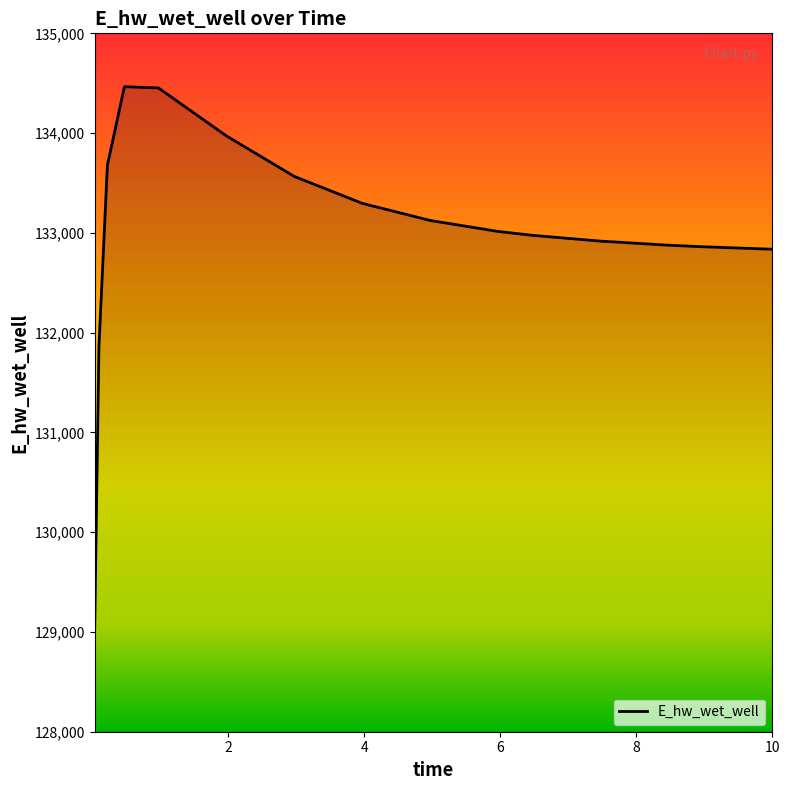

What is the minimum value shown in the chart?

129009.7